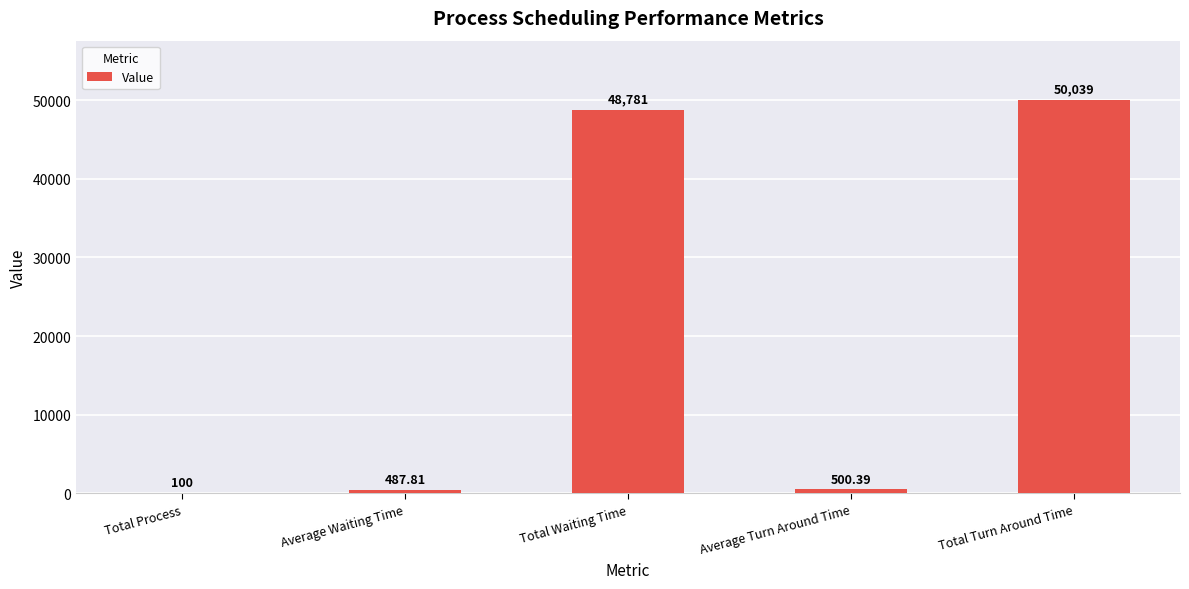

Which label corresponds to the largest value in the chart?

Total Turn Around Time